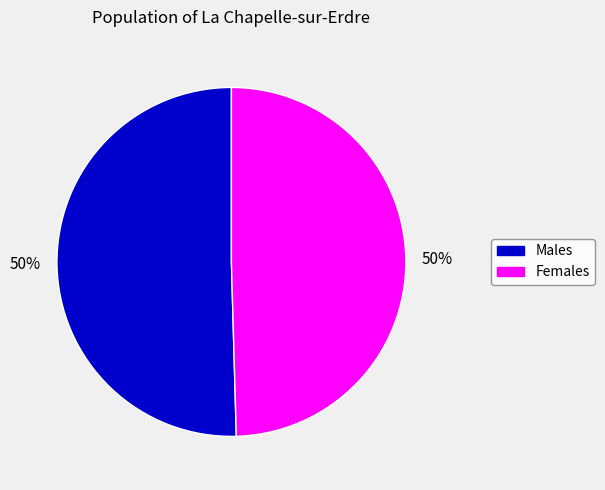

To the nearest percent, what is the average slice percentage?

50%